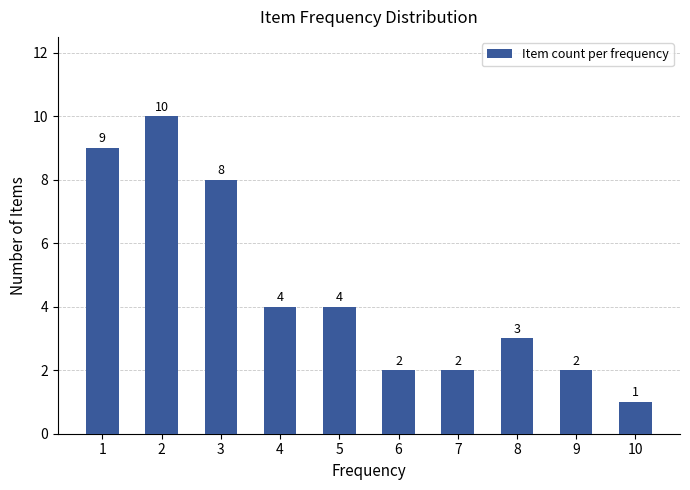

How many values are between 2 and 8?

7